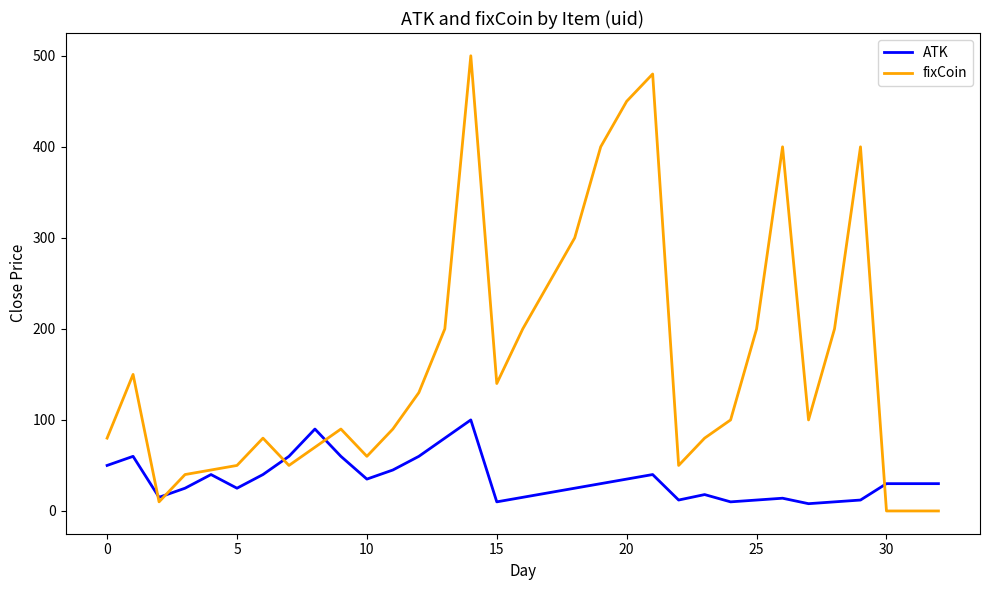

List the series in order of their peak value, highest first.

fixCoin, ATK